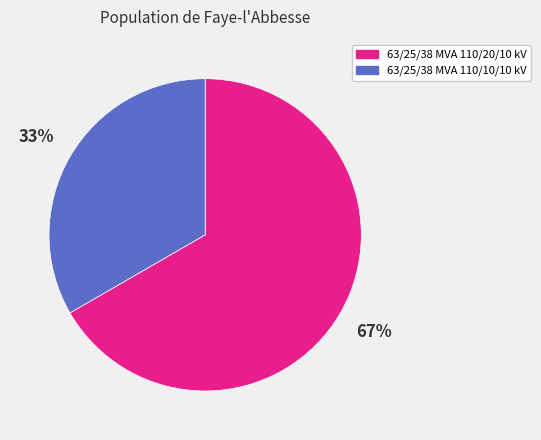

Combined, do 63/25/38 MVA 110/20/10 kV and 63/25/38 MVA 110/10/10 kV account for over 50%?

Yes